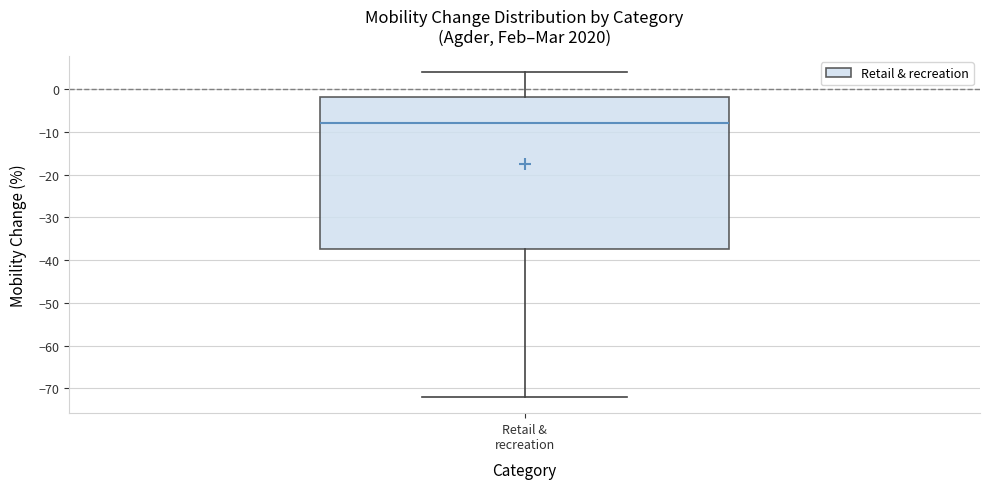

Where is the lower edge of the box for Retail & recreation on the y-axis? The values are not printed on the chart, so give them approximately, as read against the axis.

-37